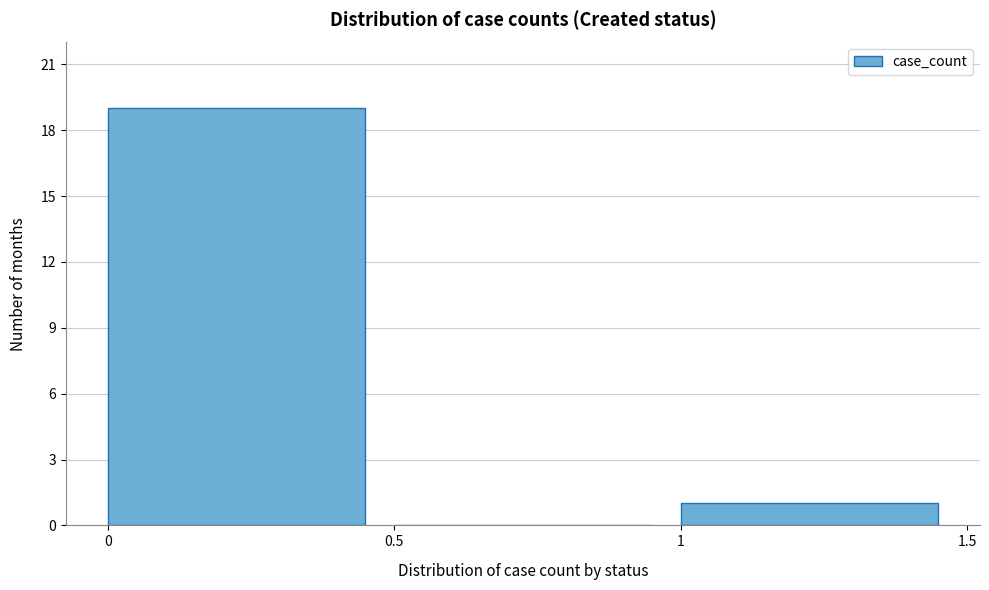

Reading left to right, list every bar in this chart as the range it spans on the x-axis followed by its height. The values are not printed on the chart, so give them approximately, as read against the axis.

0 to 0.5: 19
0.5 to 1: 0
1 to 1.5: 1